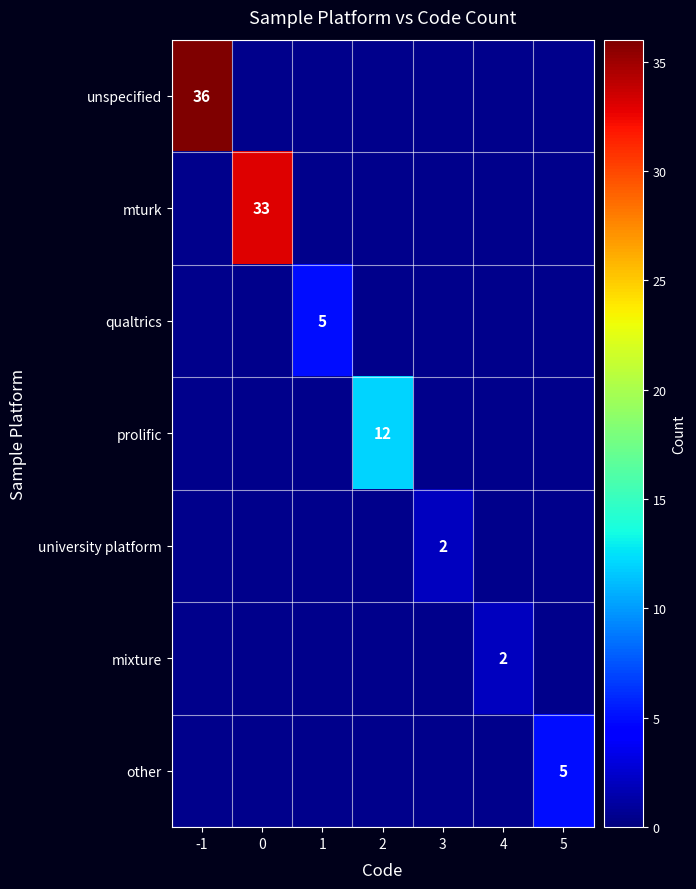

Which series has the largest range (max minus min)?

unspecified